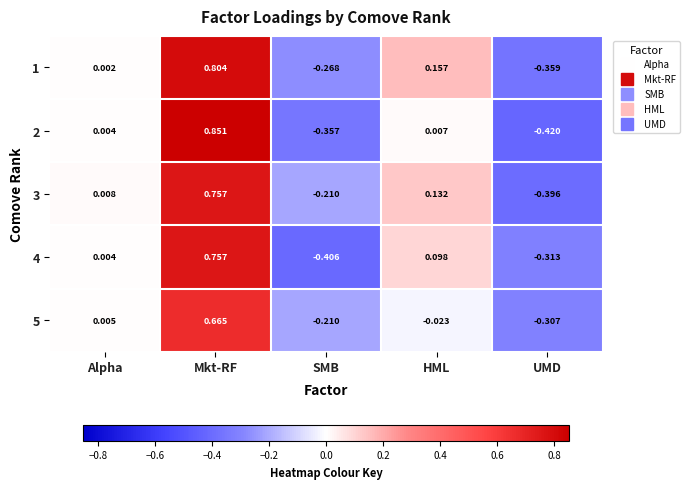

Which series changed the most between Alpha and SMB?

4